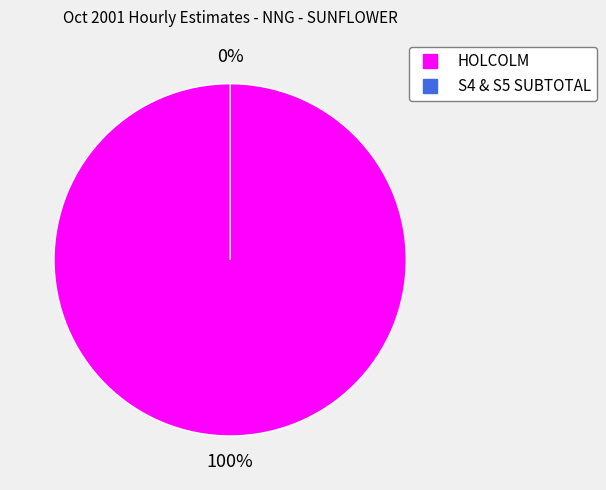

Which has a higher value, HOLCOLM or S4 & S5 SUBTOTAL?

HOLCOLM